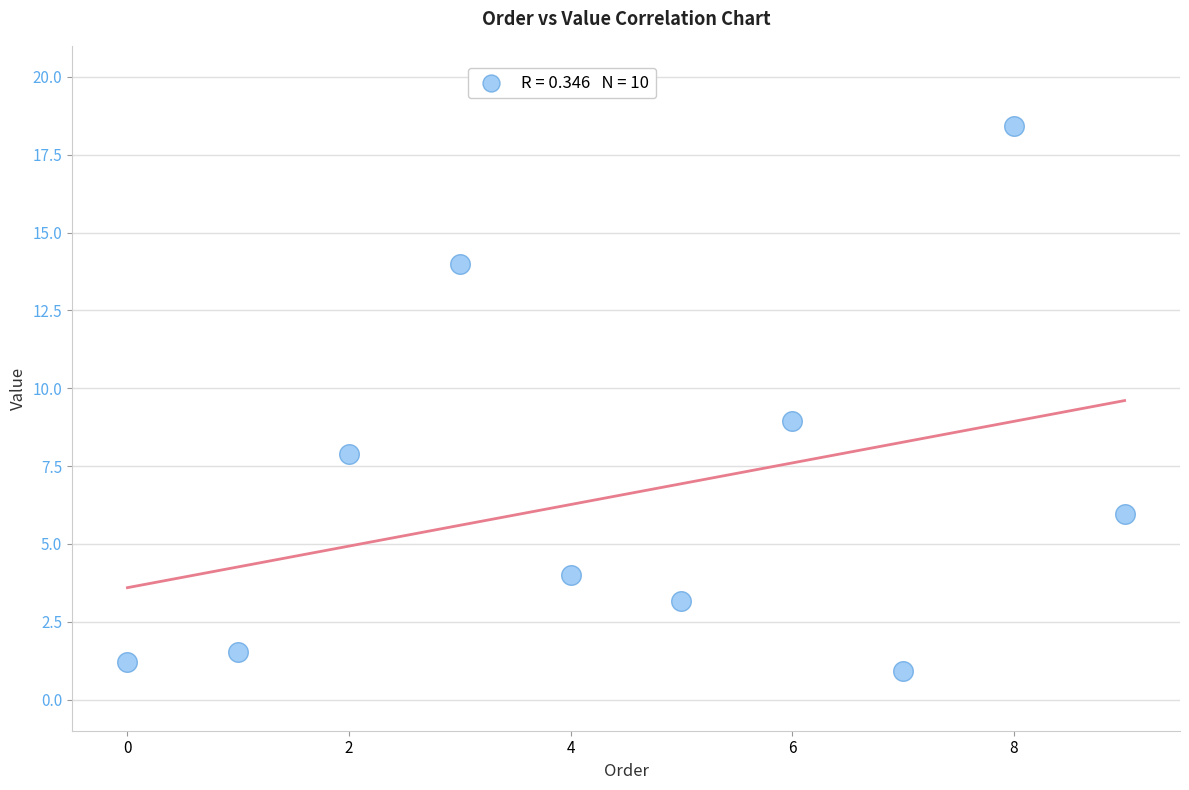

What is the average Y value?

6.6